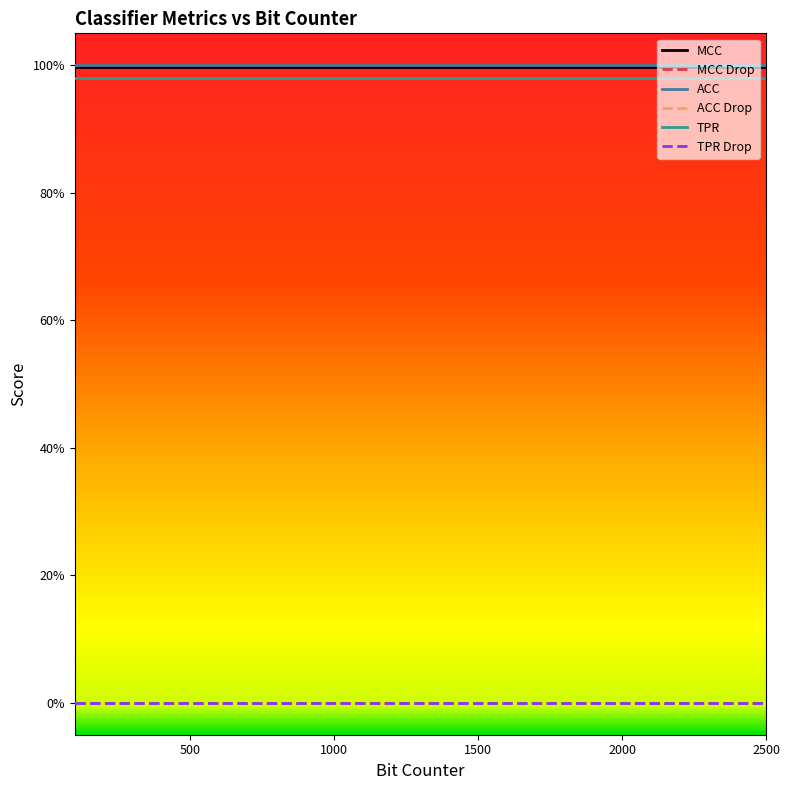

Does the chart have visible grid lines?

No